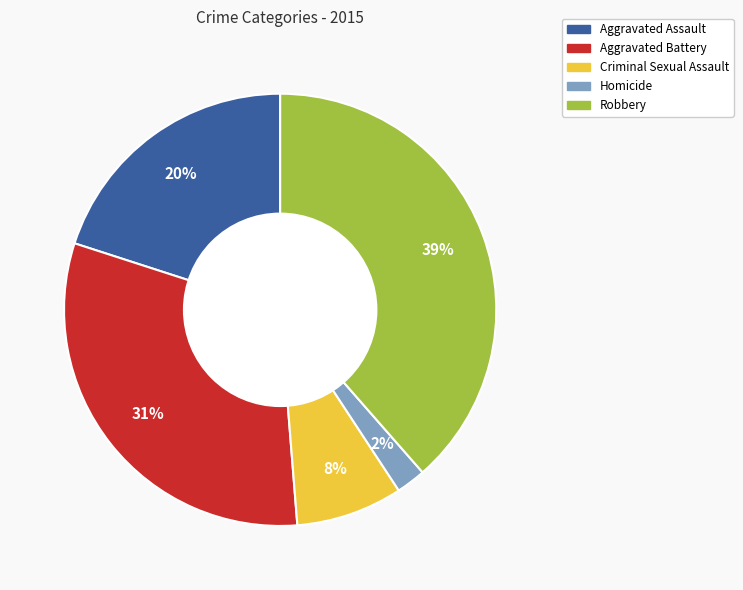

What percentage is the Aggravated Battery slice, to the nearest percent?

31%